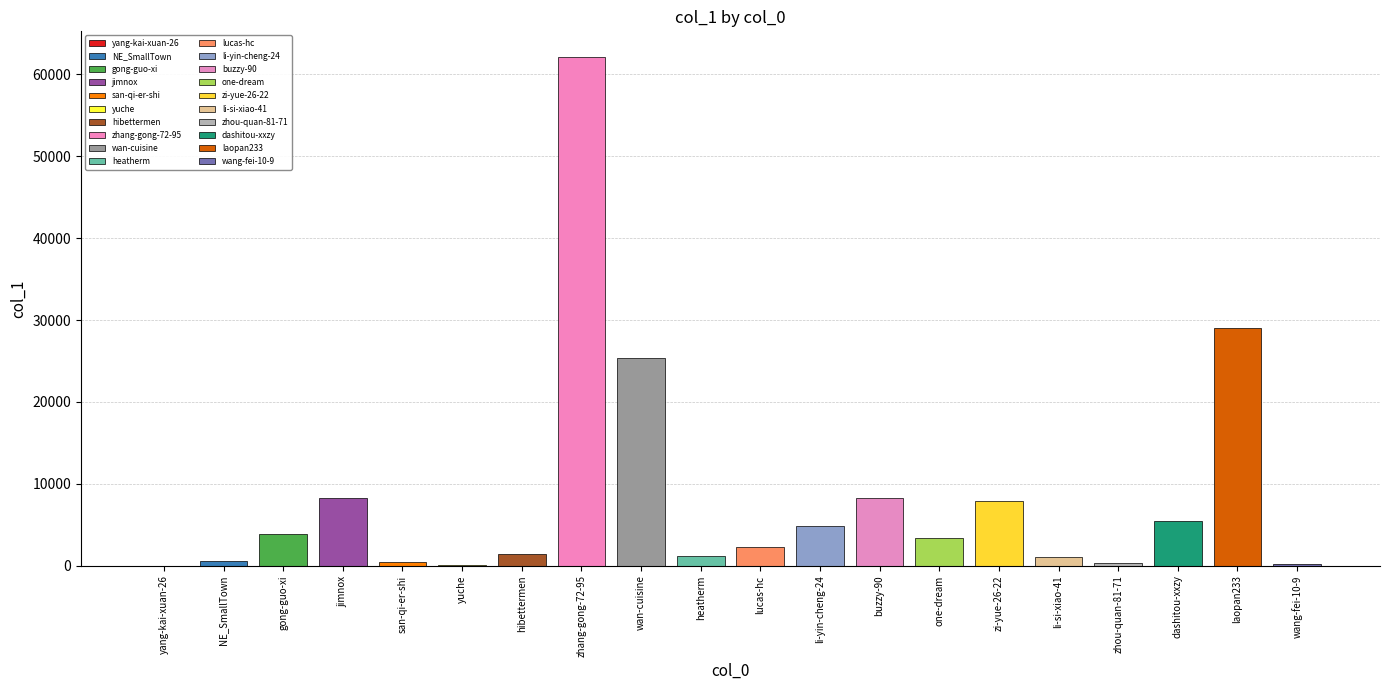

Where does the data first go above 3344?

gong-guo-xi